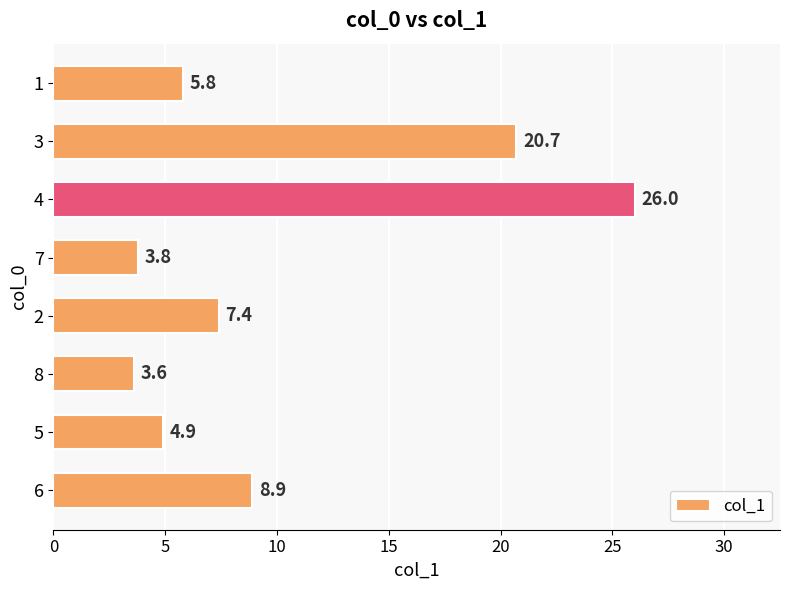

Reading bottom to top, list all the values displayed in this chart.

6=8.9	5=4.9	8=3.6	2=7.4	7=3.8	4=26.0	3=20.7	1=5.8